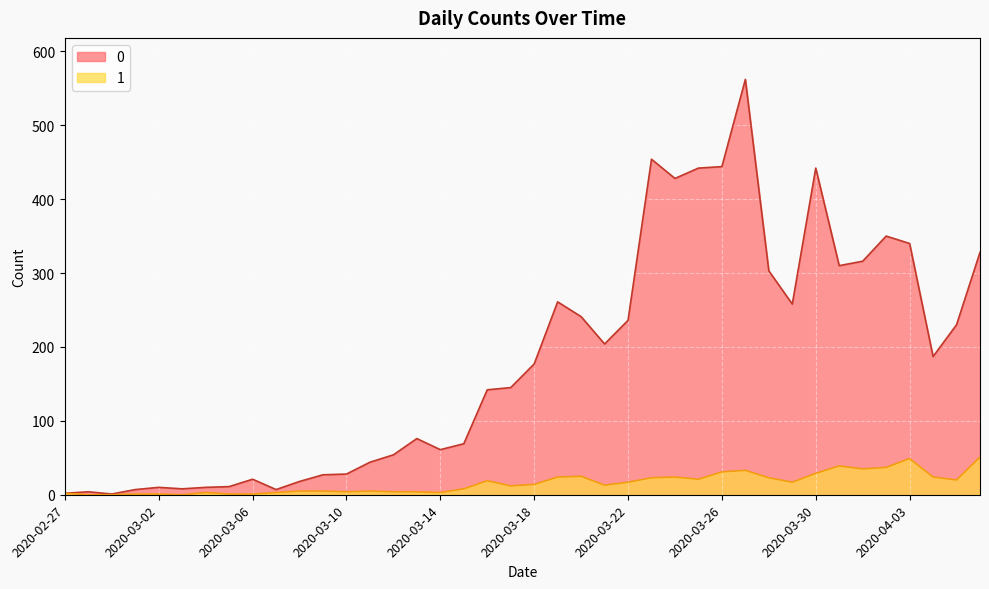

Where is the first local minimum for 0?

2020-02-29